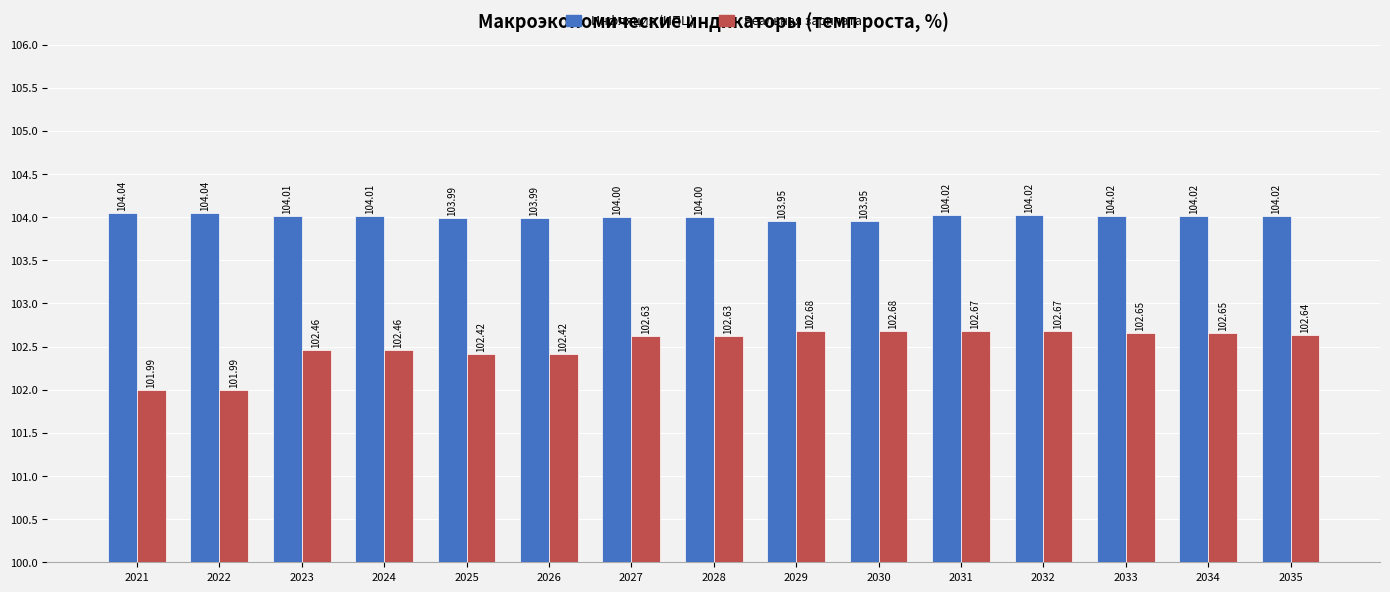

What is the minimum value shown in the chart?

102.0